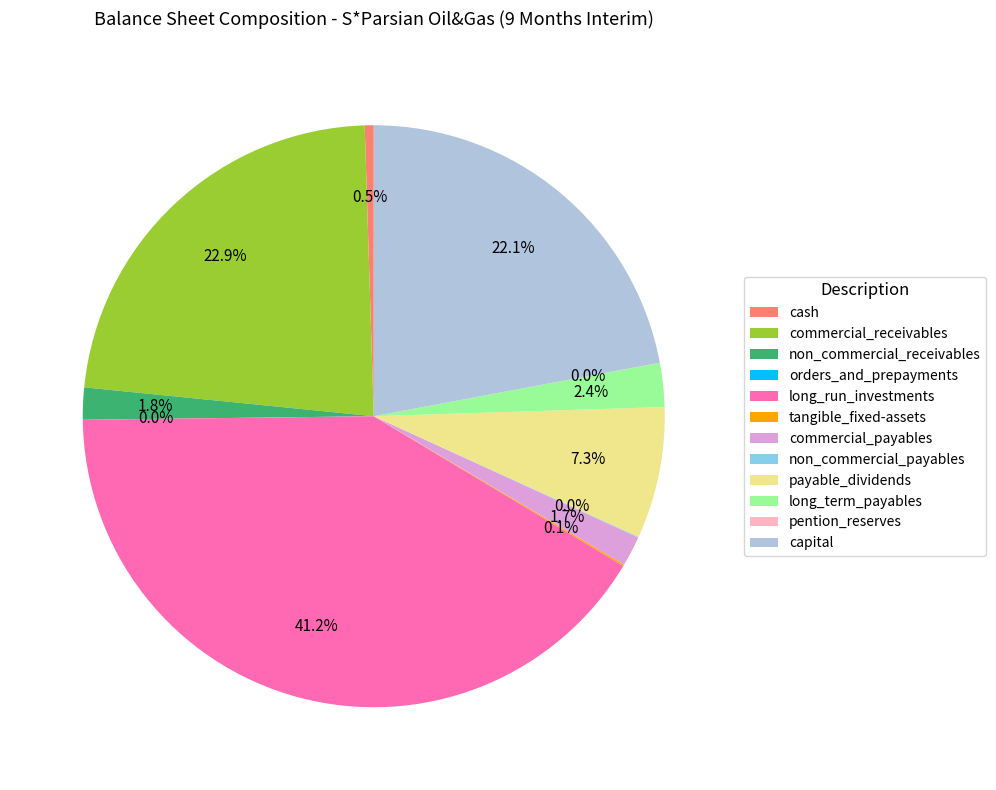

What is the largest slice in the pie chart?

long_run_investments